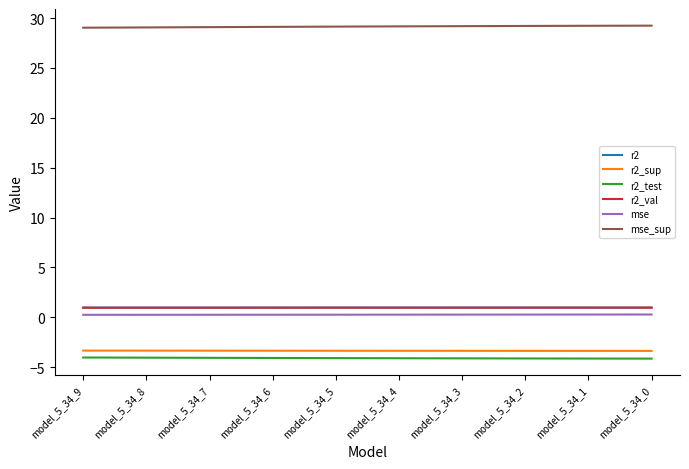

True or false: mse_sup has a value of 29.1 at model_5_34_5.

True